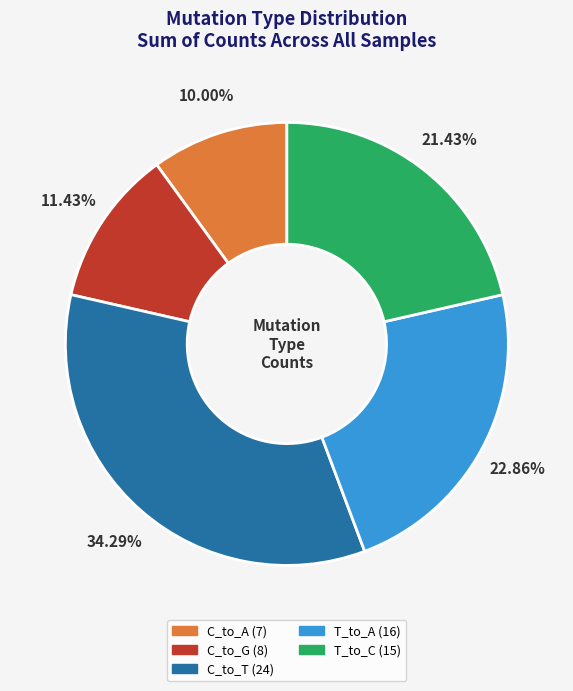

Count the number of slices in the pie.

5